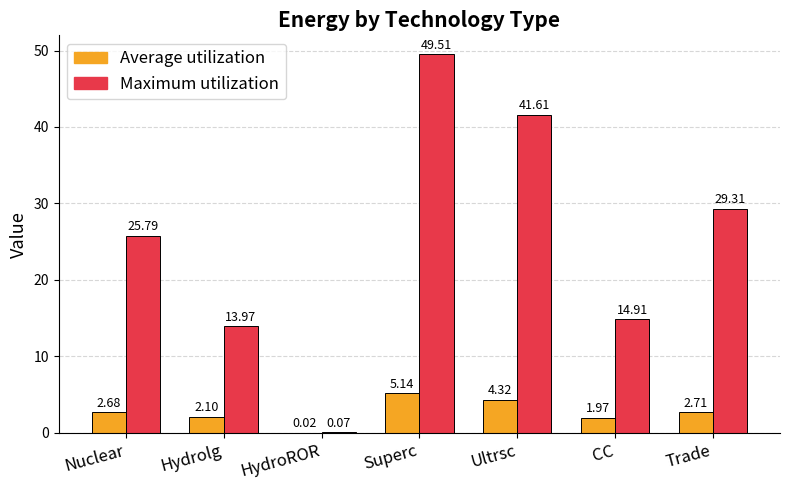

Which series has the largest total across all categories?

Maximum utilization